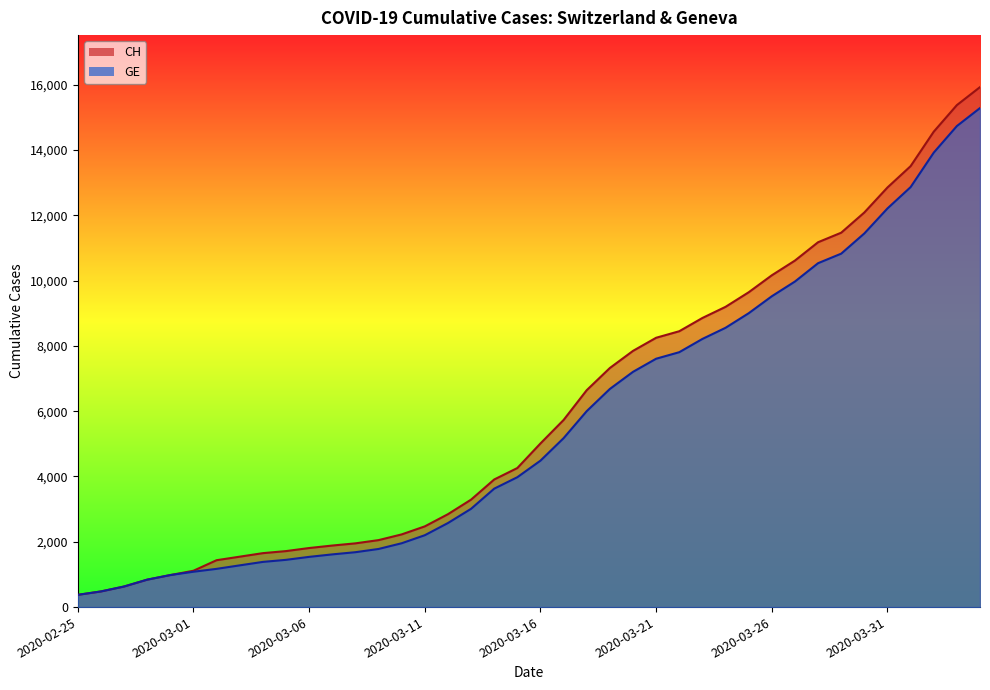

How many lines are shown in the chart?

2